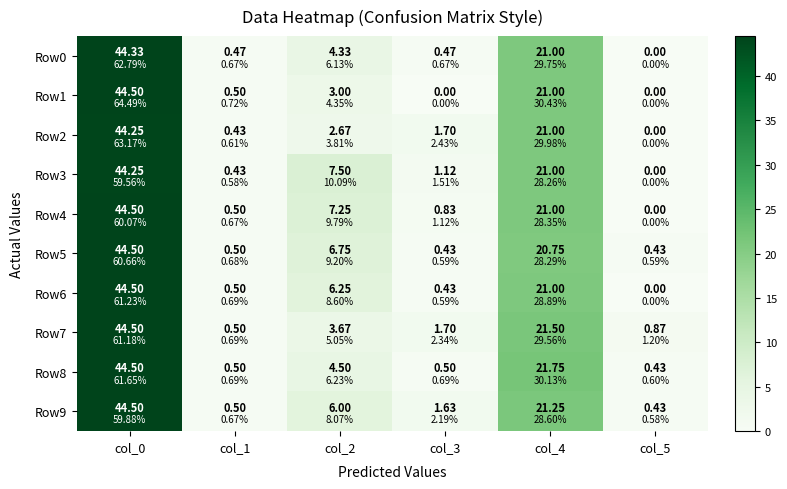

What is the average value of the Row5 series?

12.2